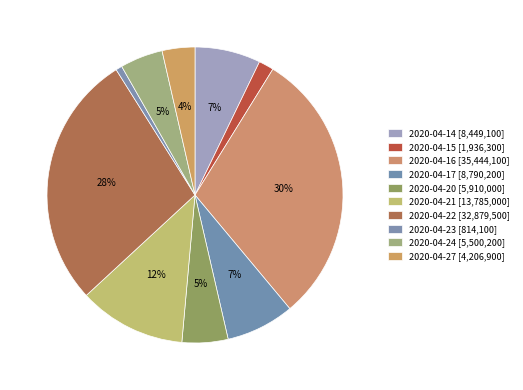

How many slices are in this pie chart?

10